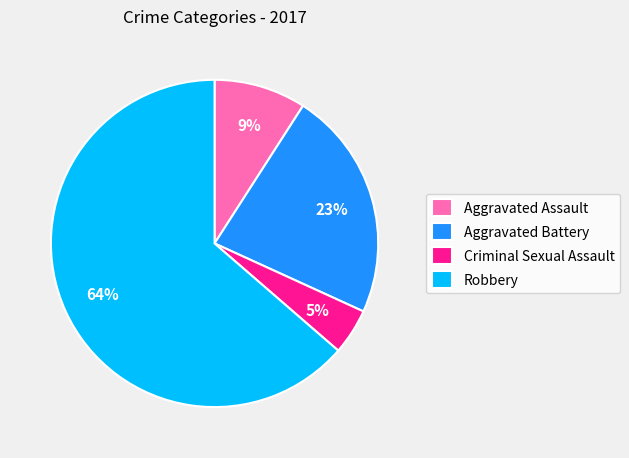

The Robbery slice represents 64% of the pie. True or false?

True